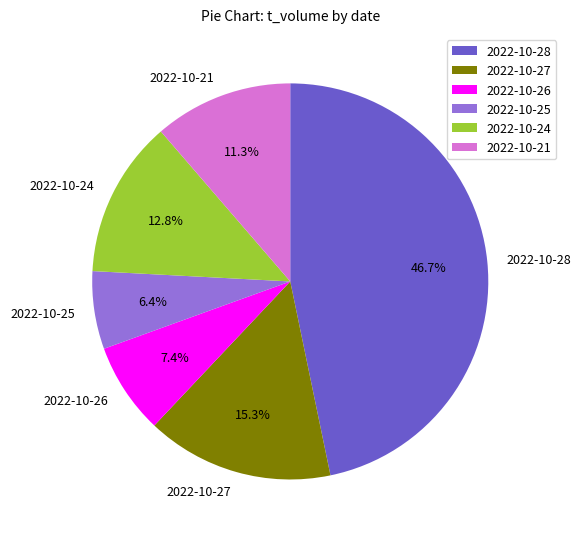

To the nearest percent, what is the difference between the largest and smallest slice percentages?

40%